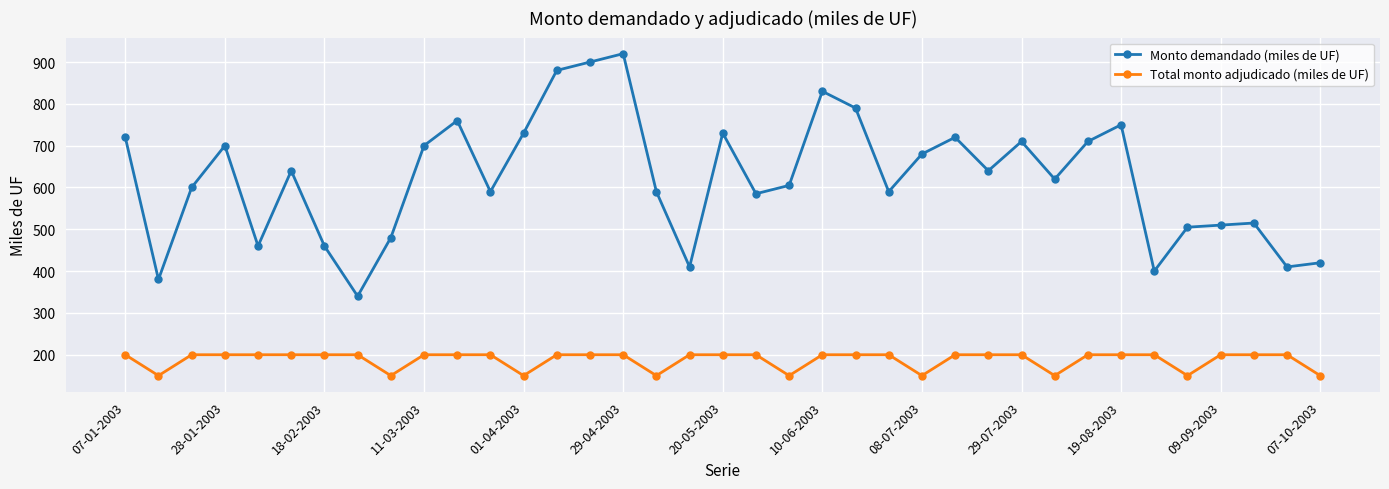

What is the lowest value of the Monto demandado (miles de UF) series?

340